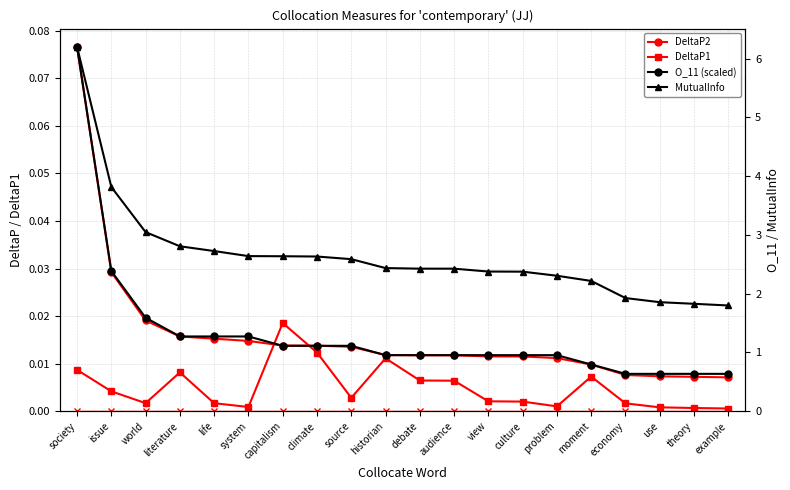

What is the label of the 11th point from the right?

historian